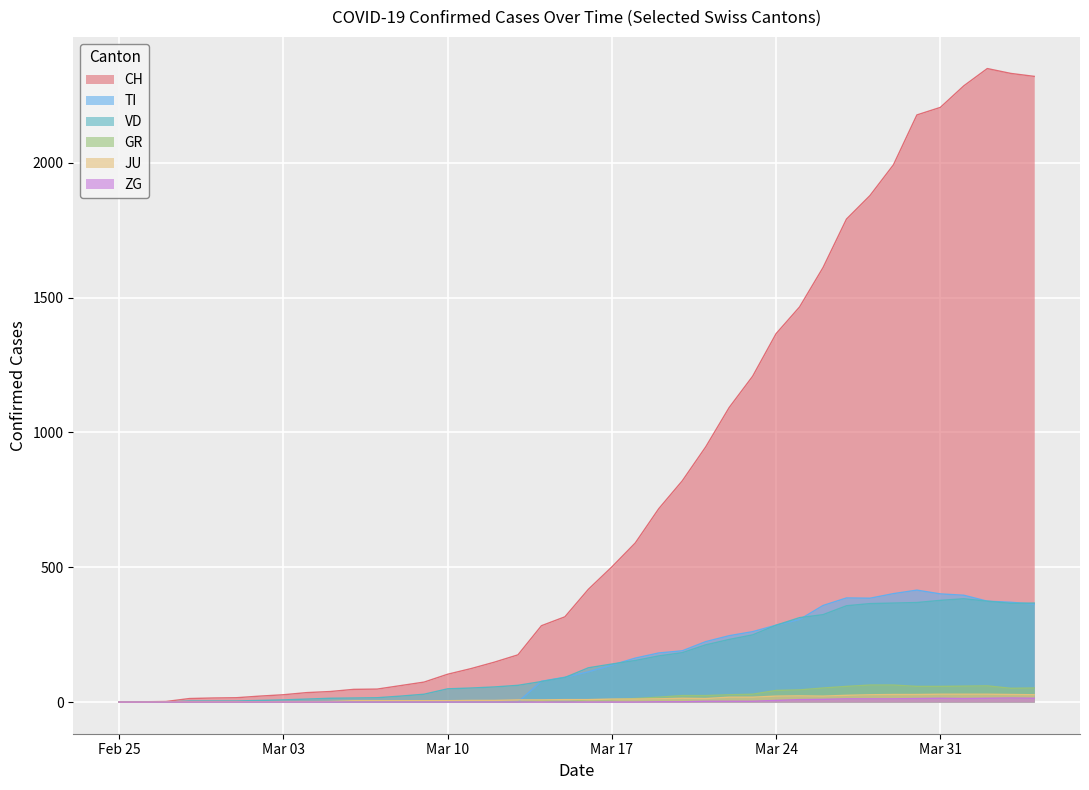

Which series has the widest spread of values?

CH